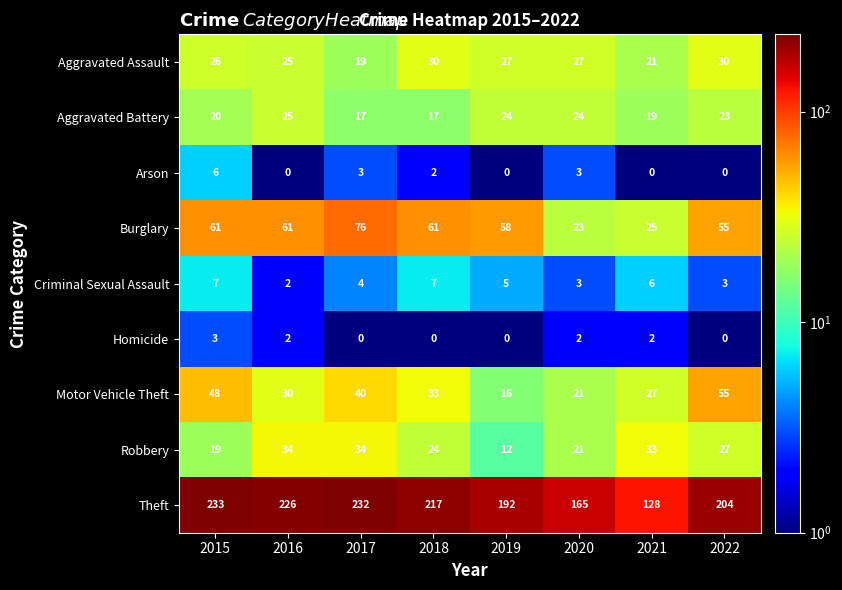

At which category is the sum across all series the highest?

2017